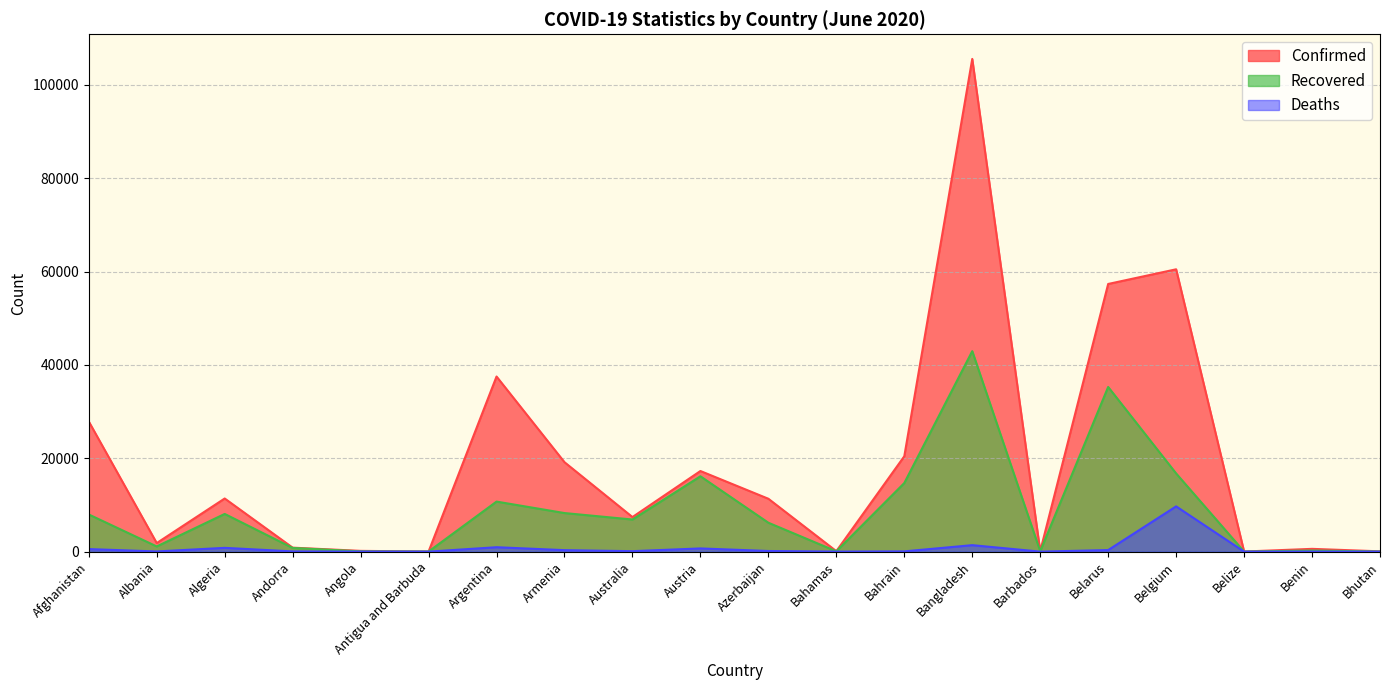

Which category has the lowest value across all series?

Bhutan